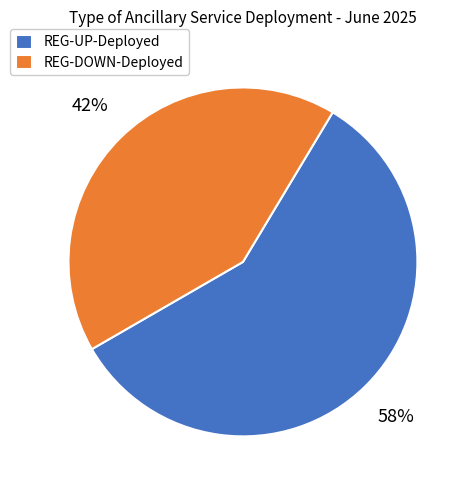

To the nearest percent, what percentage of the pie is REG-DOWN-Deployed?

42%